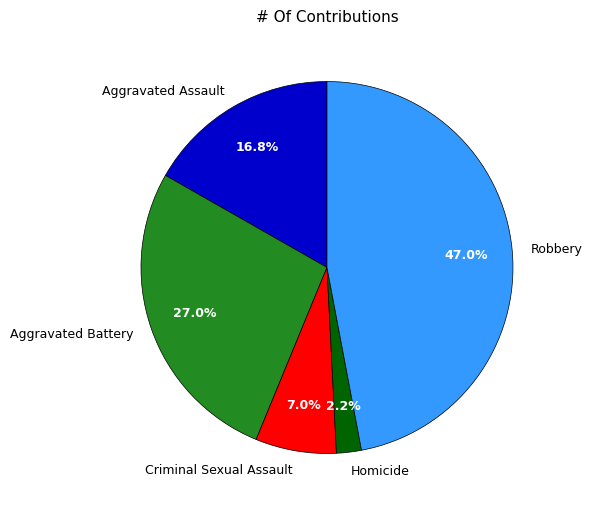

Which category has the biggest portion of the pie?

Robbery